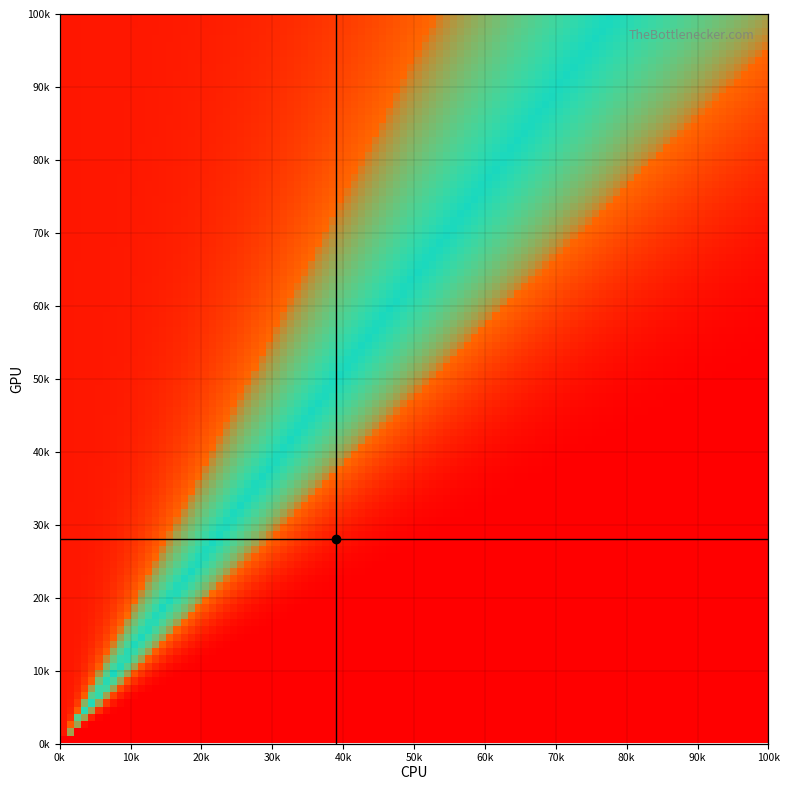

How many values in the cpu_crosshair series are below 1?

1